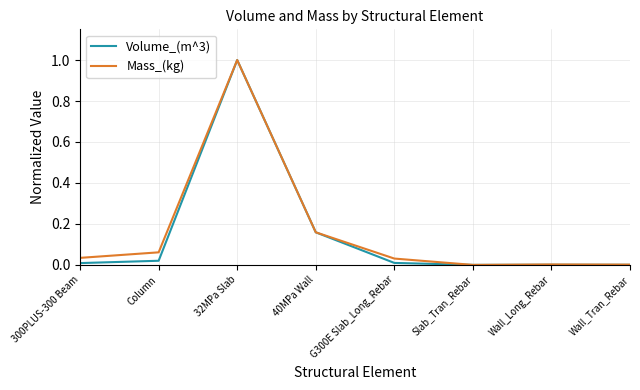

Which category has the highest value in the Volume_(m^3) series?

32MPa Slab